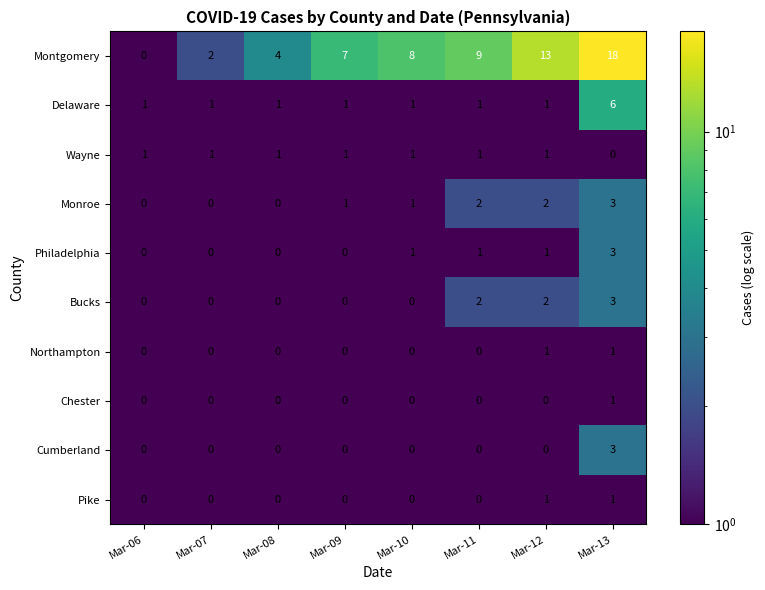

What is the difference between the highest and lowest values at Mar-10?

8